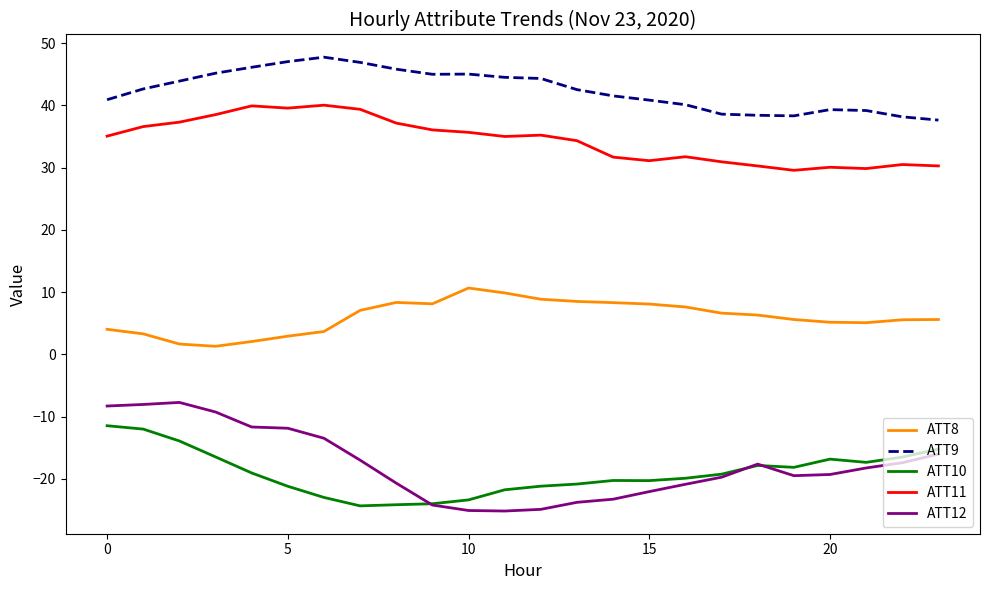

Which series has the widest spread of values?

ATT12